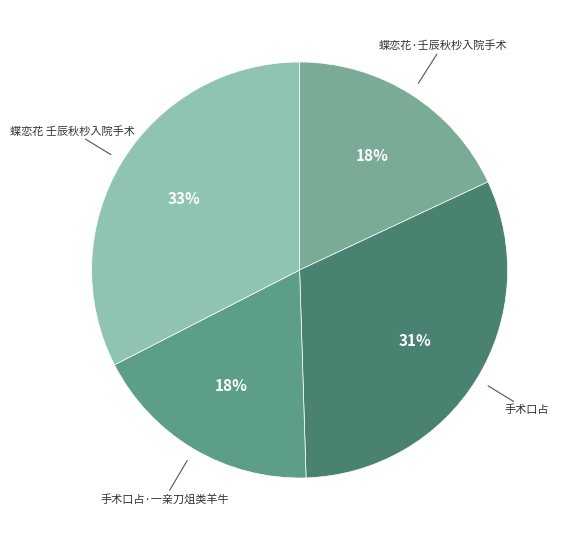

Does 蝶恋花 壬辰秋杪入院手术 account for over 50% of the chart?

No